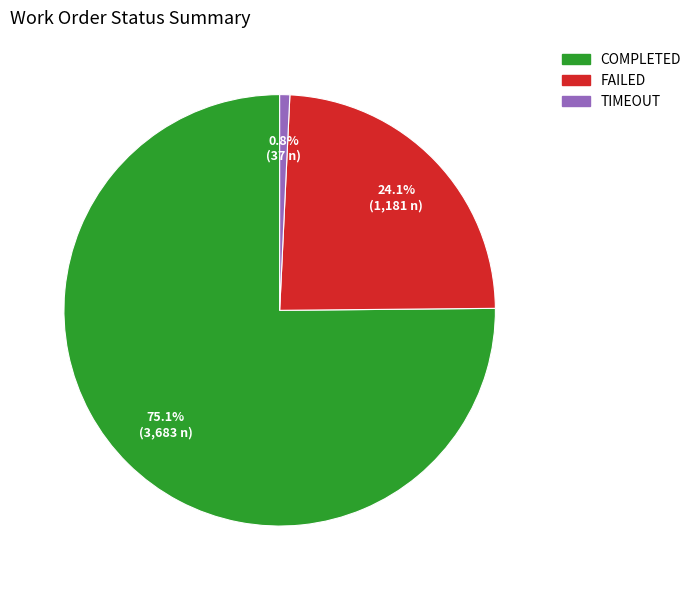

To the nearest percent, what is the average slice percentage?

33%